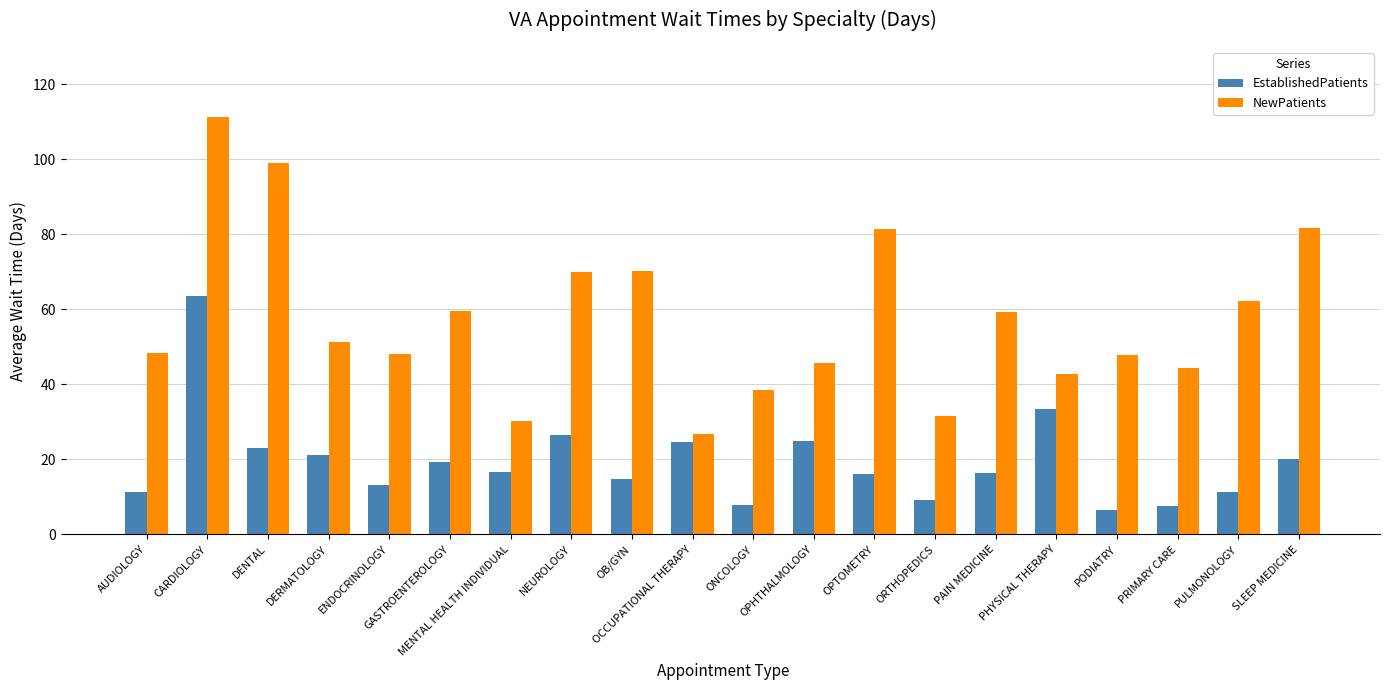

Is the value of EstablishedPatients at PRIMARY CARE greater than the value of NewPatients at ORTHOPEDICS?

No